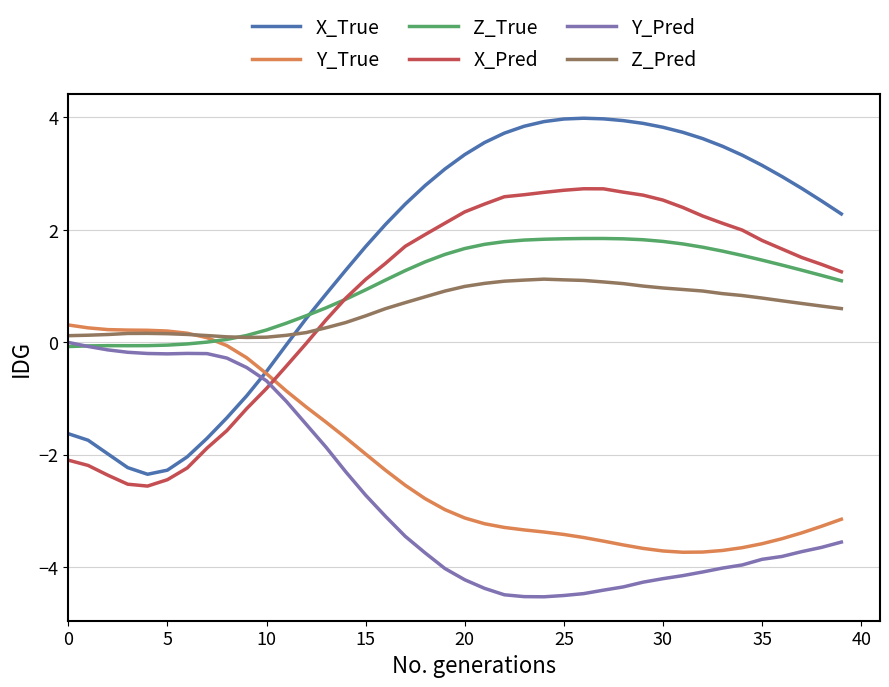

What is the smallest value displayed?

-4.5